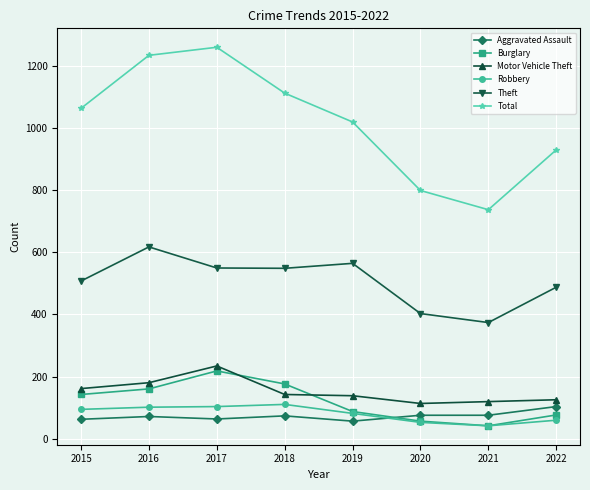

True or false: Theft and Burglary intersect in this chart.

False